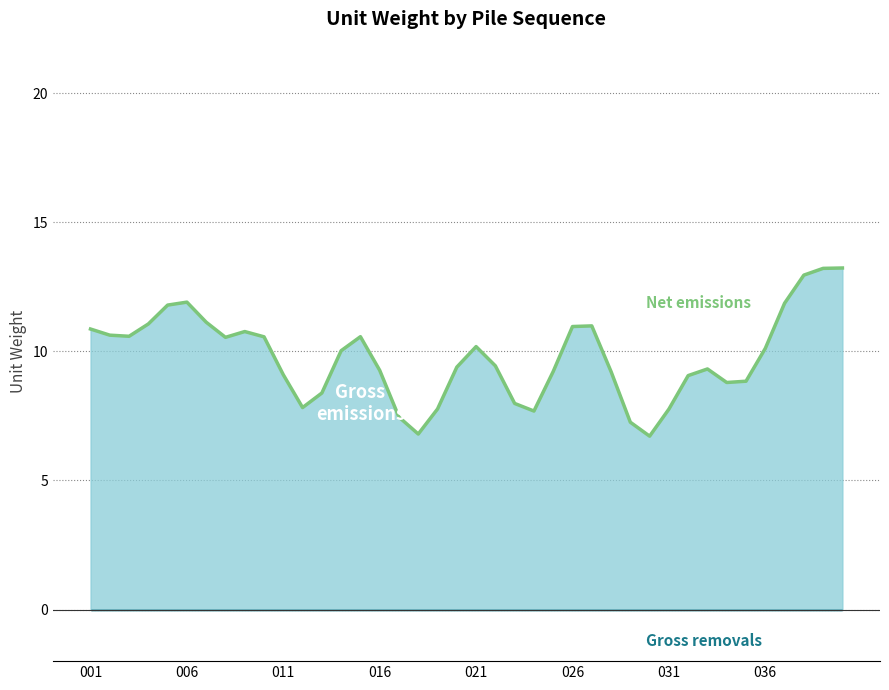

How many interior local valleys (lower than both neighbors) does the data have?

7